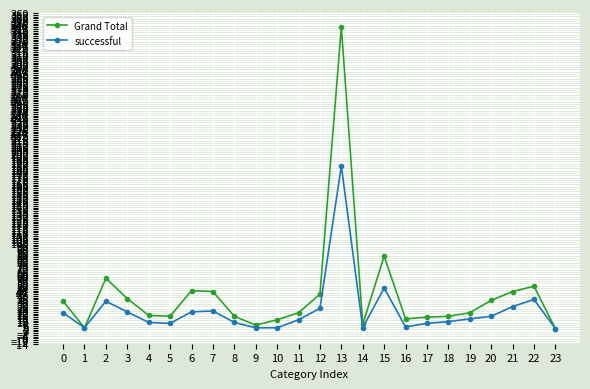

What is the difference between the maximum and minimum values in the Grand Total series?

341